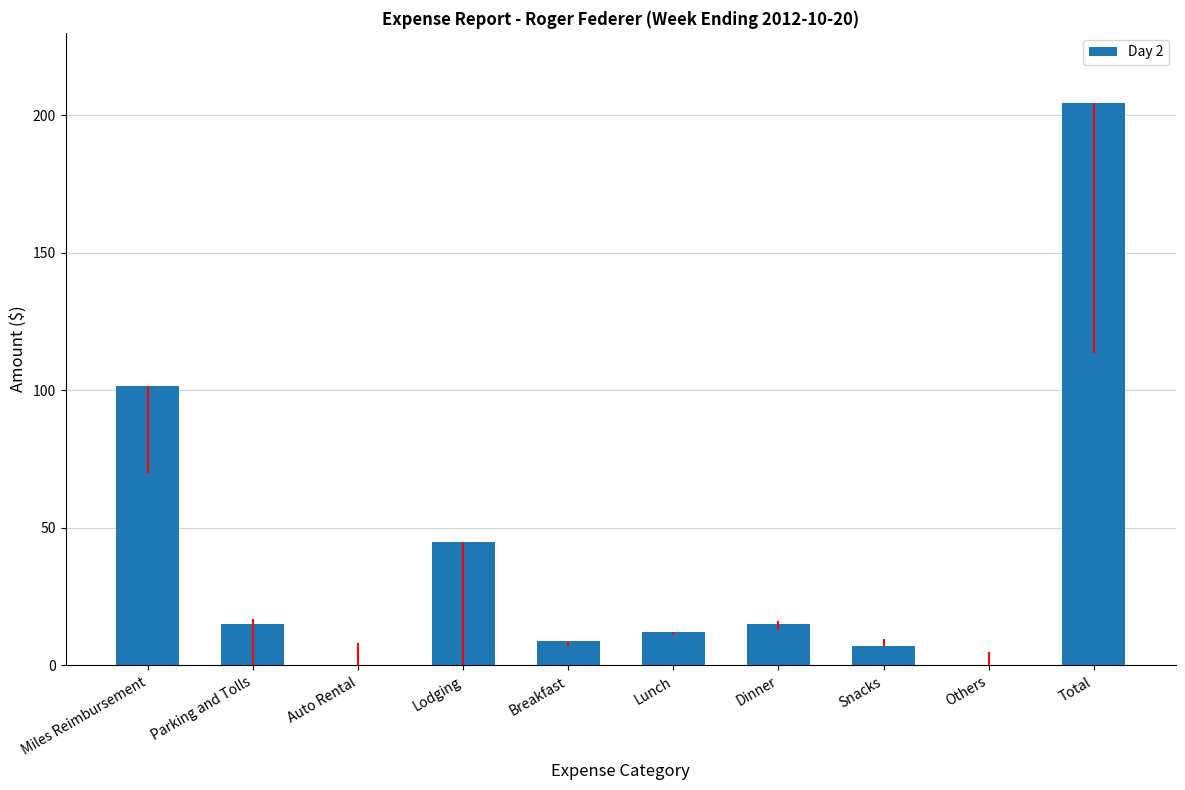

The chart shows a value of 113.5 at Auto Rental. True or false?

False